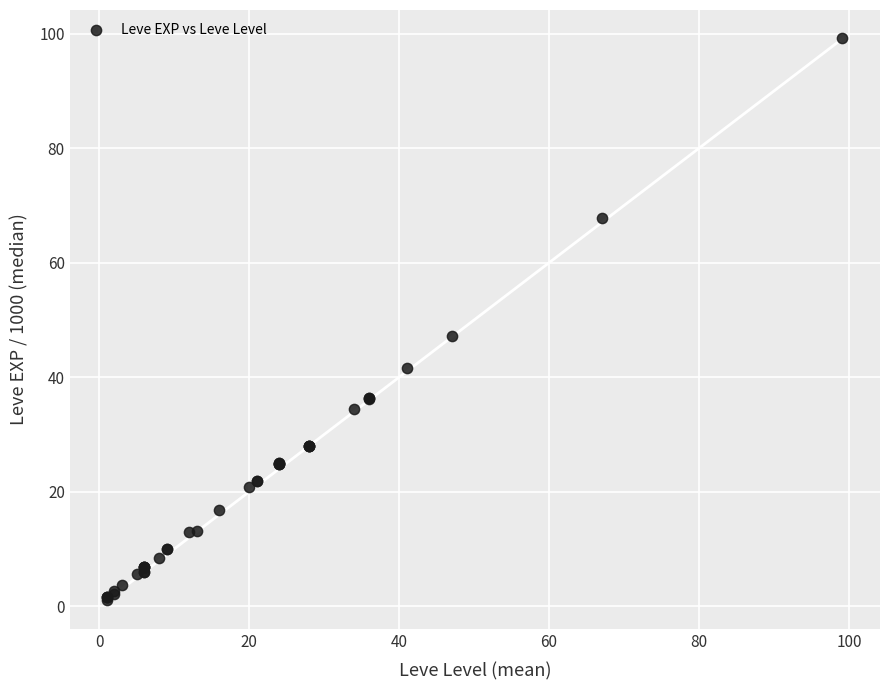

What Y value in the scatter plot is closest to 50?

47.2